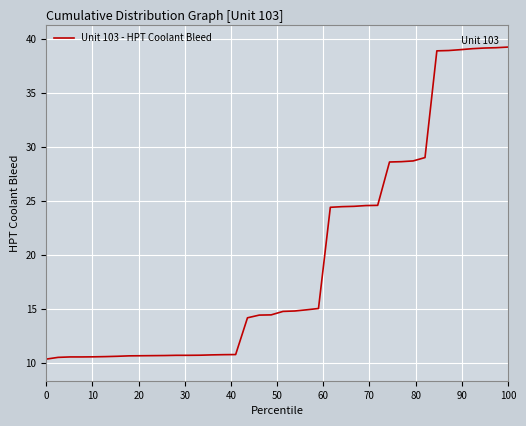

What is the minimum value shown in the chart?

10.4